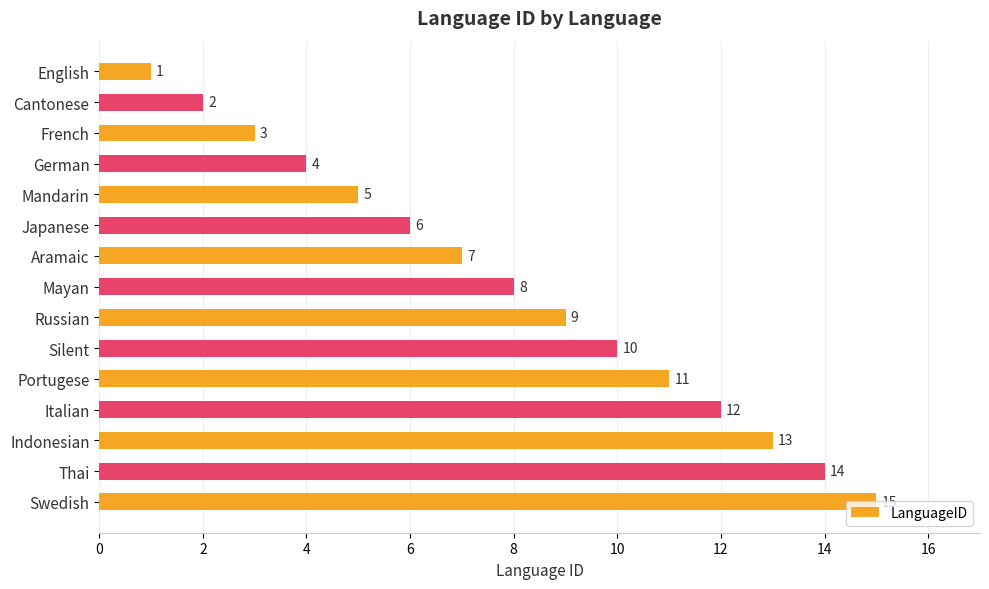

Where is the data nearest to the value 8?

Mayan